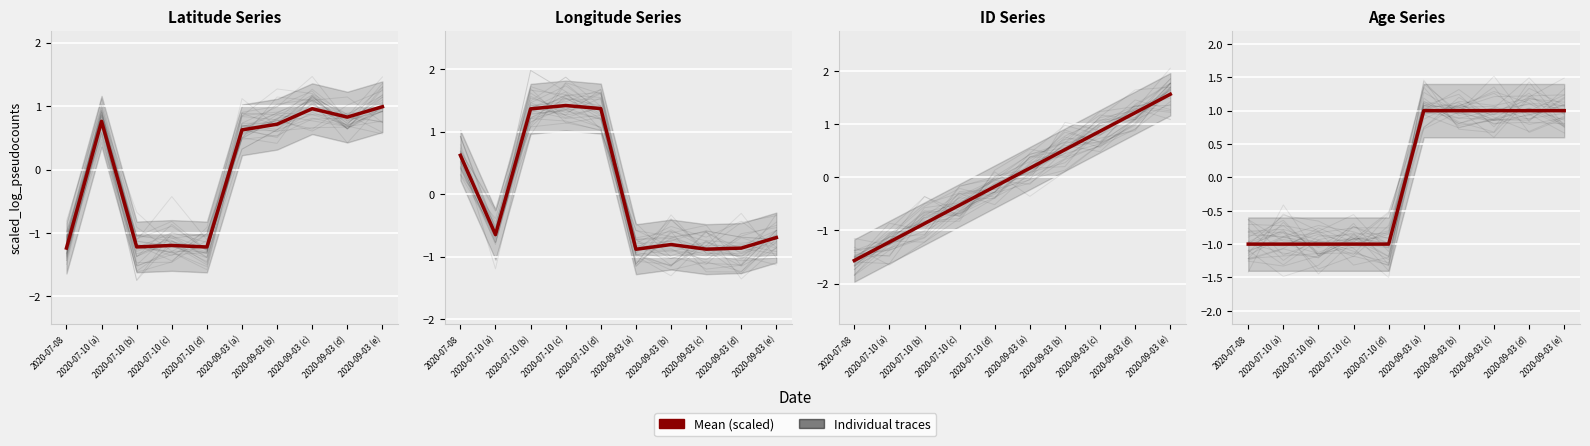

Which category has the highest value across all series?

2020-09-03 (e)